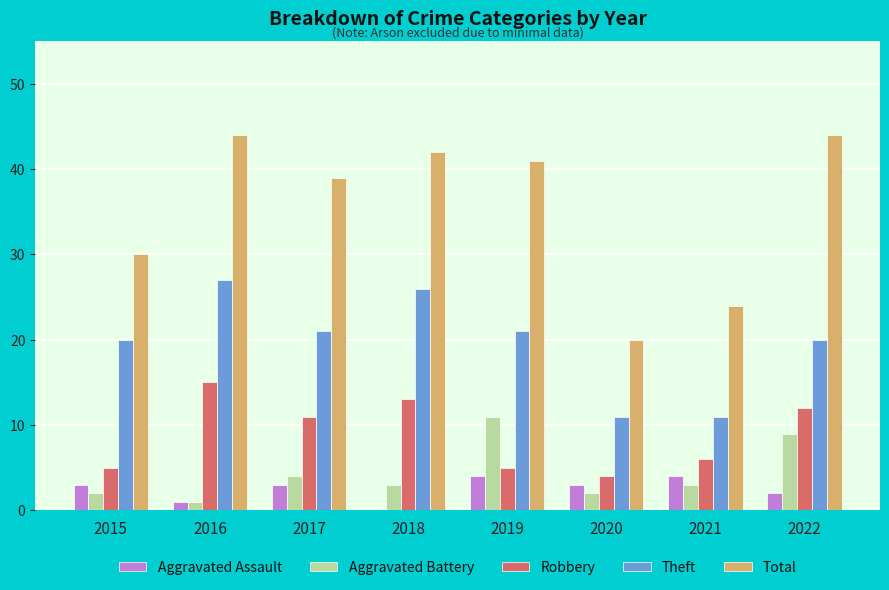

Between 2021 and 2022, which series saw the biggest shift?

Total